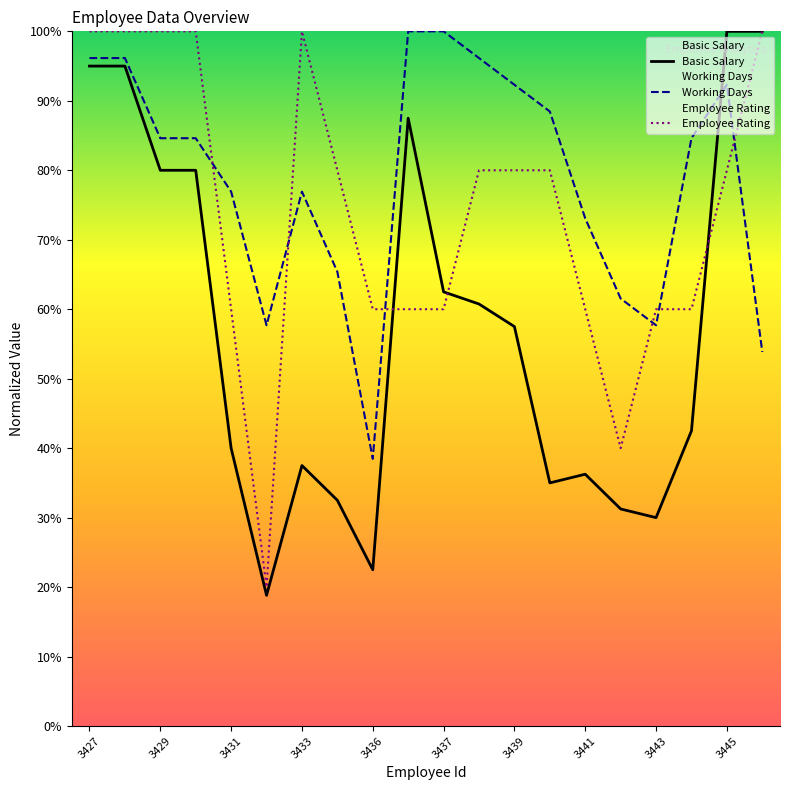

Is it true that Basic Salary equals 53.2 at 3431?

False